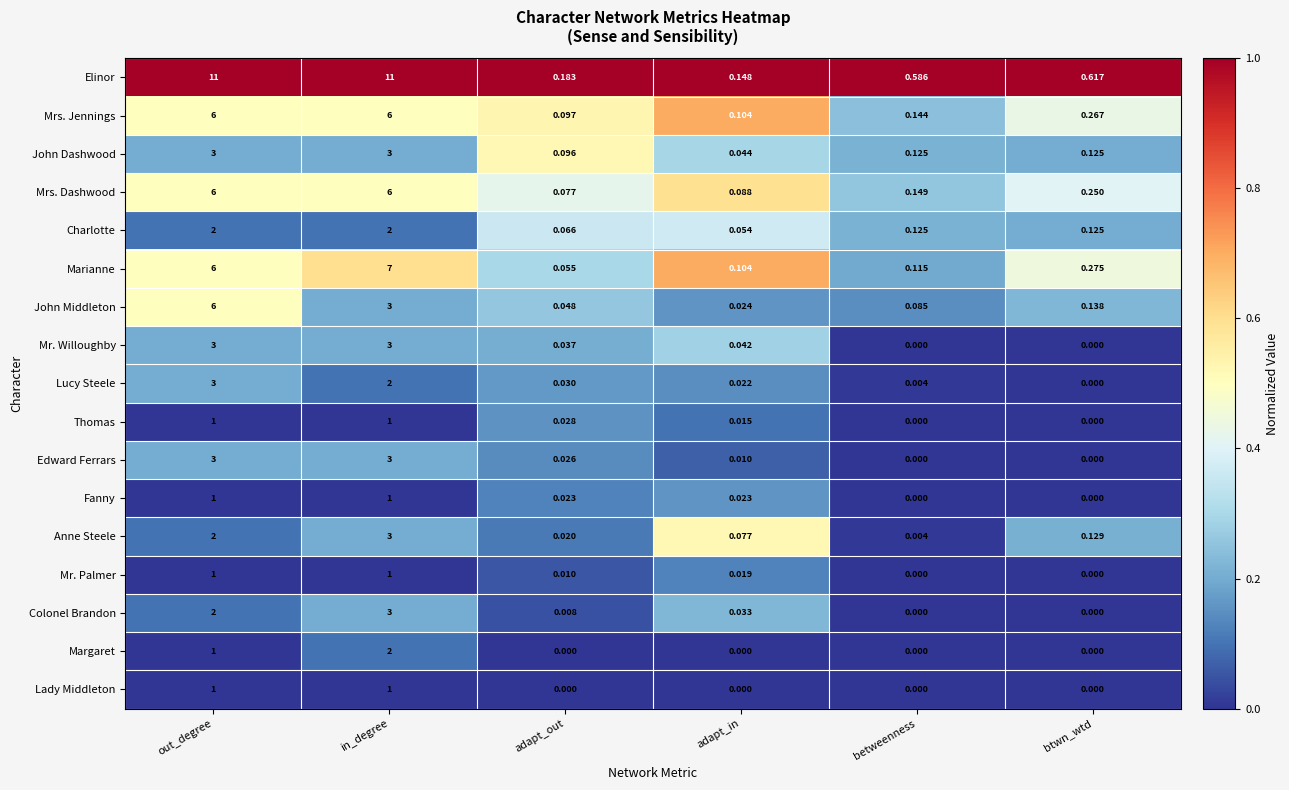

Count the number of categories in the chart.

6